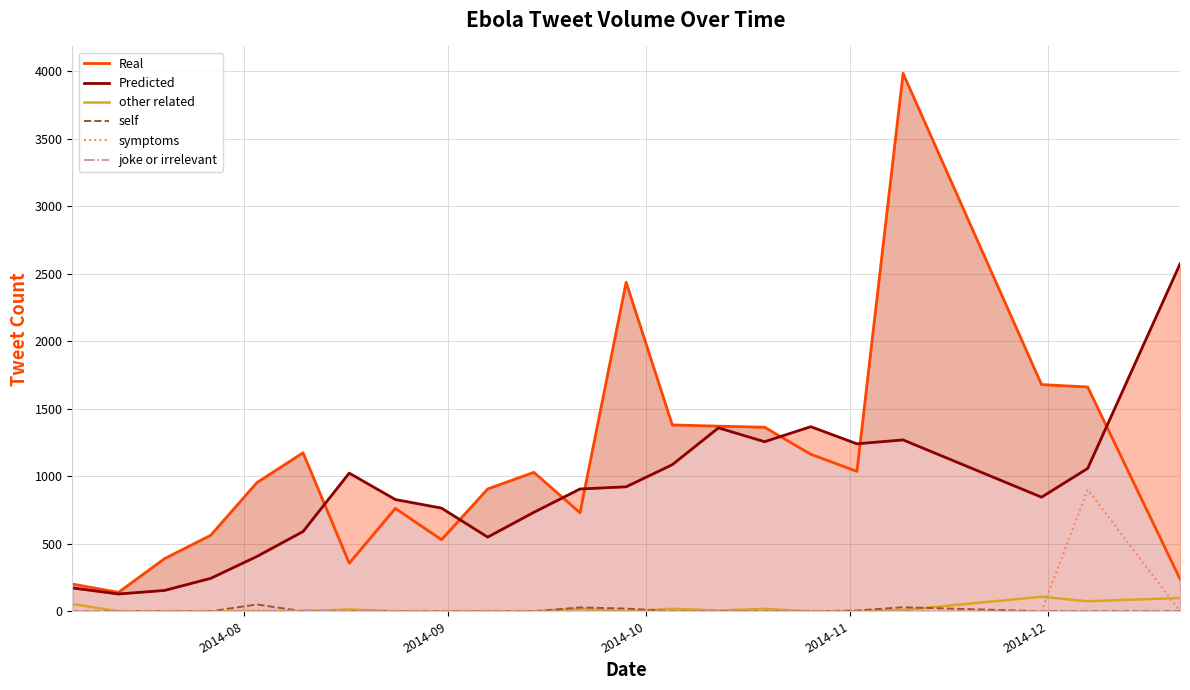

What is the maximum value for joke or irrelevant?

8.4